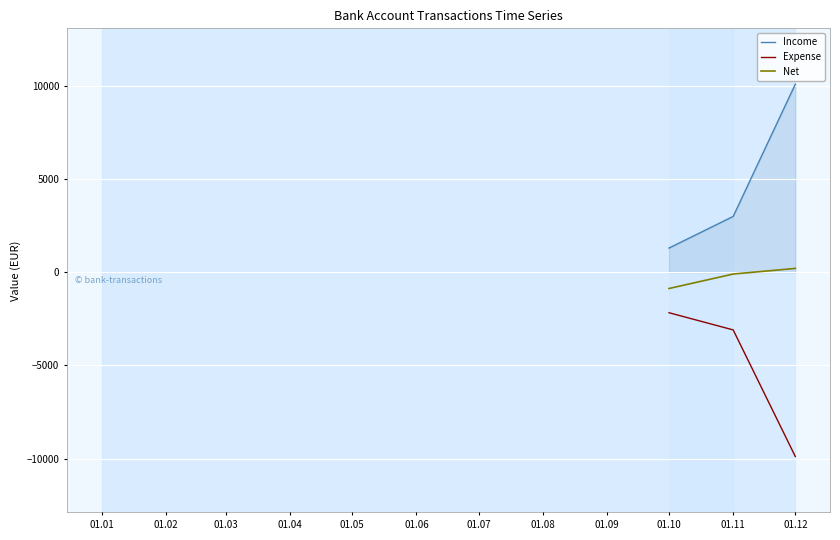

Is the value of Net at 01.12 greater than the value of Income at 01.12?

No